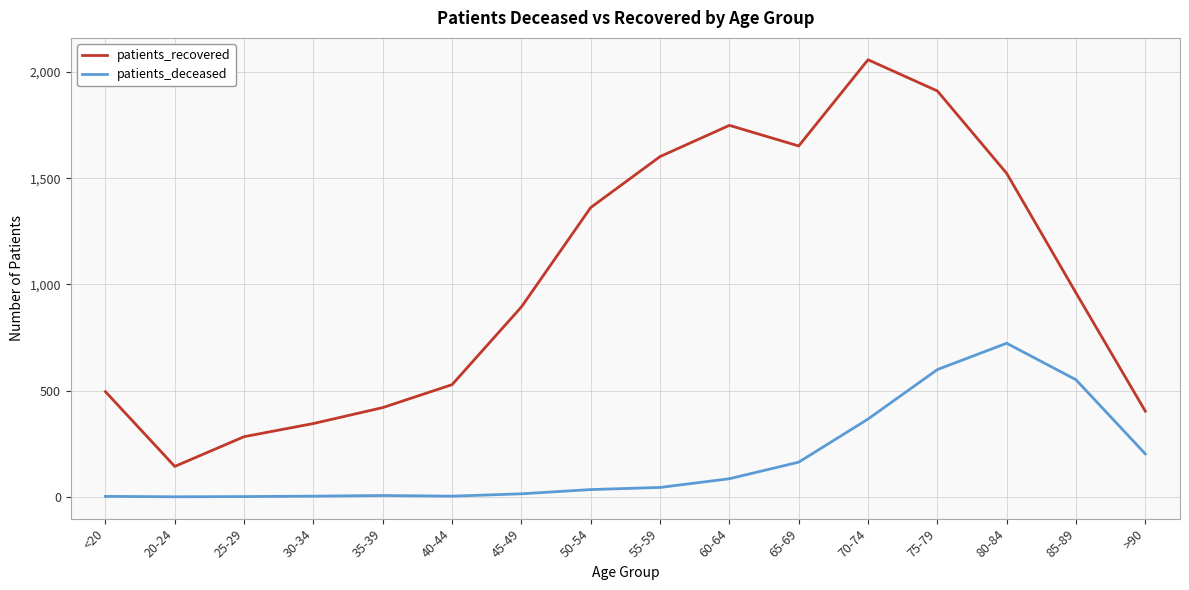

True or false: patients_recovered and patients_deceased intersect in this chart.

False